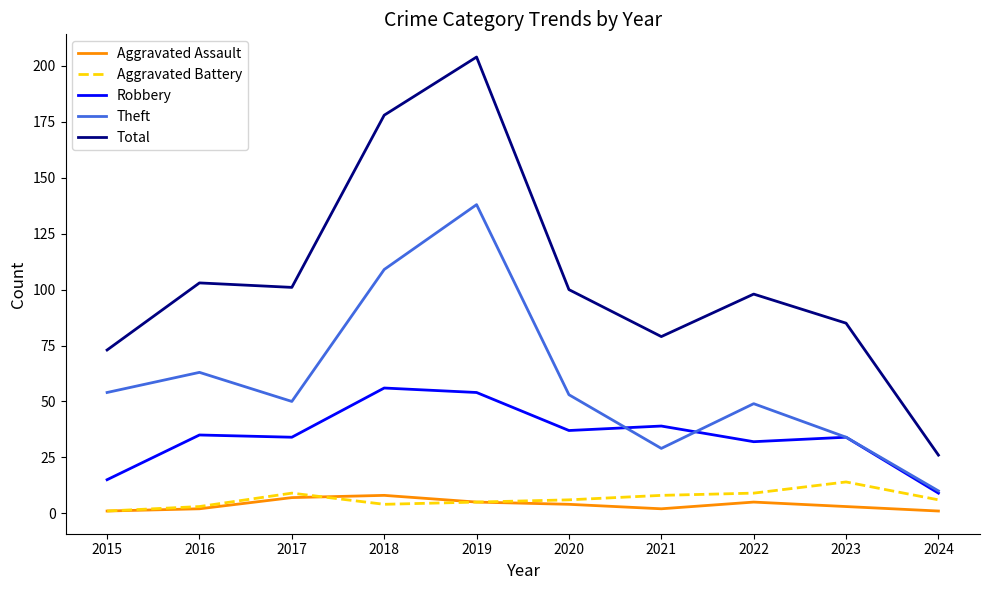

Which label corresponds to the largest value in the chart?

2019